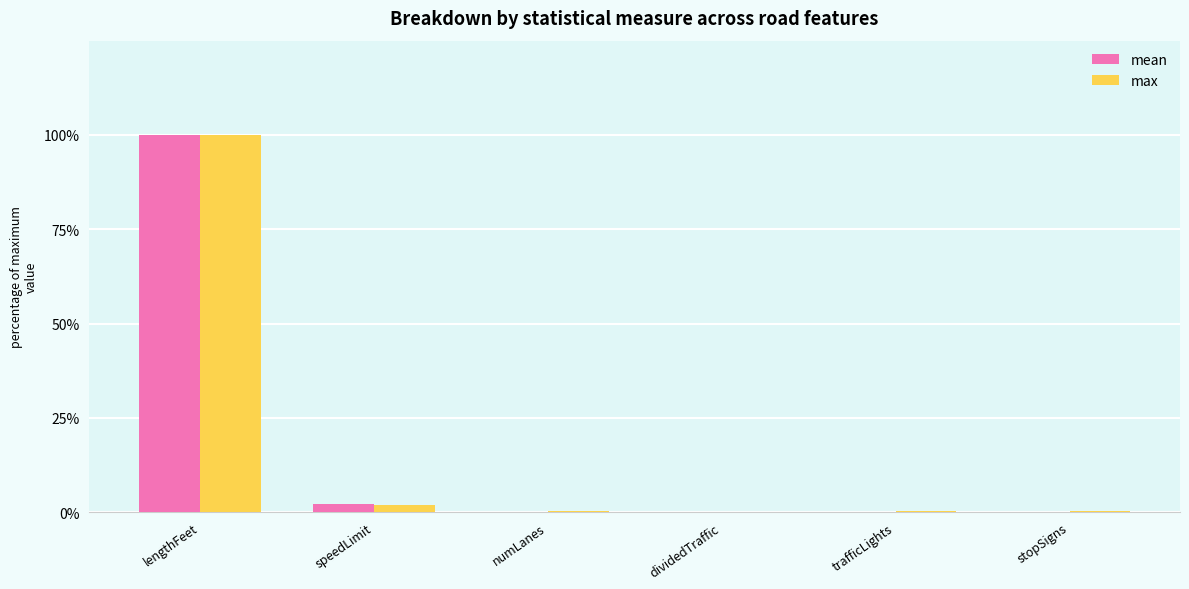

Which series has the widest spread of values?

mean